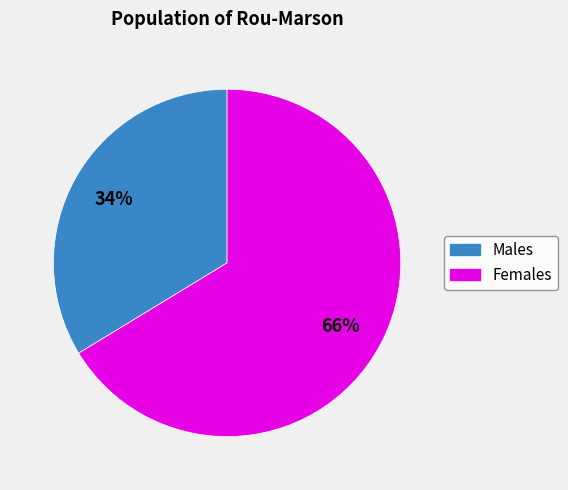

What percentage is the Females slice, to the nearest percent?

66%